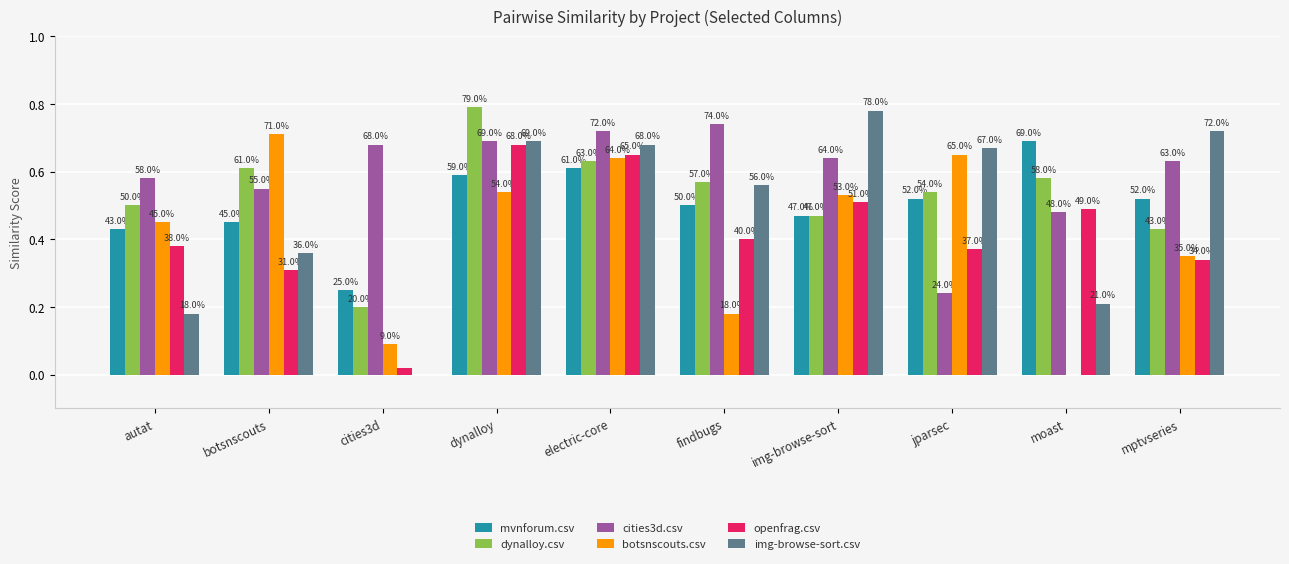

What are all the series names shown in the legend?

mvnforum.csv, dynalloy.csv, cities3d.csv, botsnscouts.csv, openfrag.csv, img-browse-sort.csv